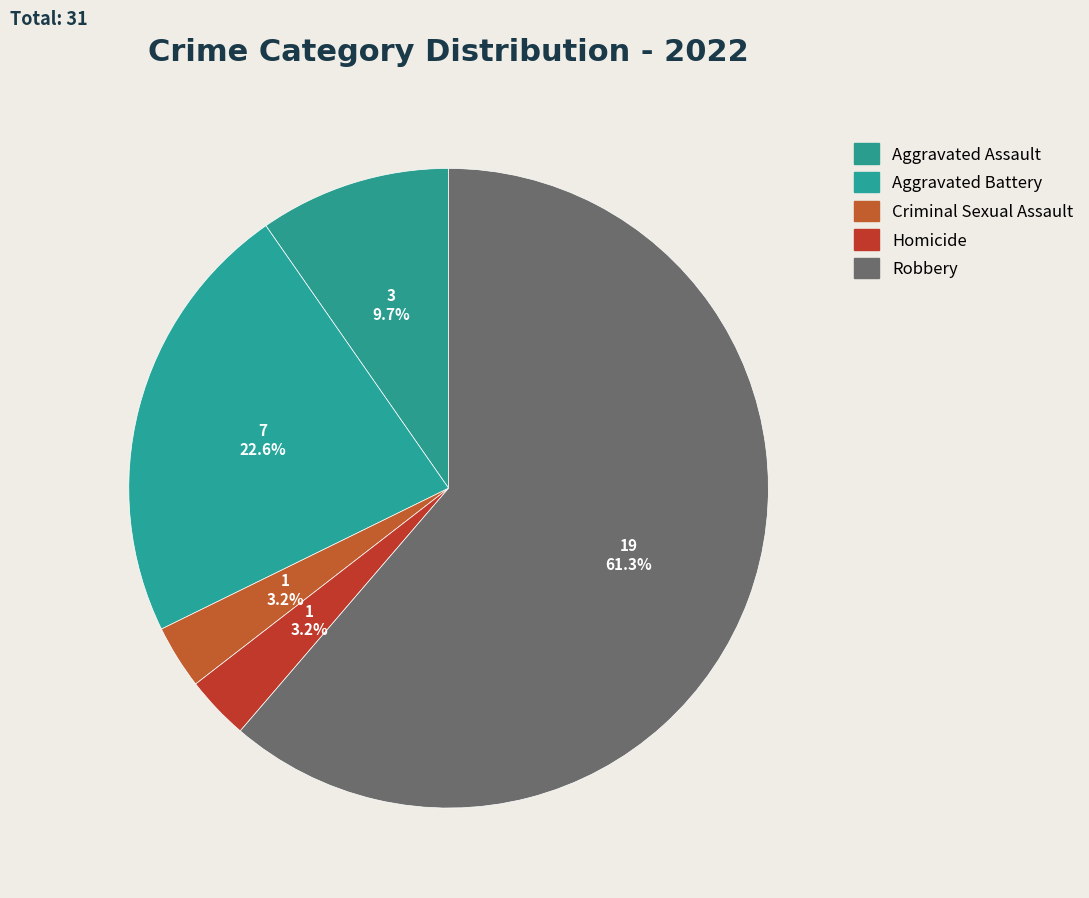

How many slices are in this pie chart?

5